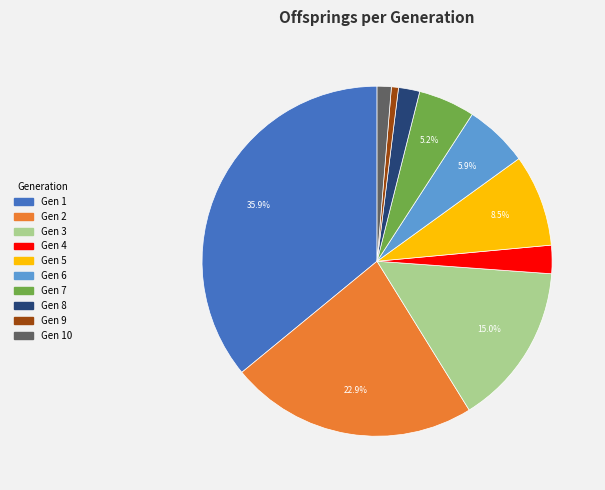

What portion of the pie excludes Gen 7?

94.8%